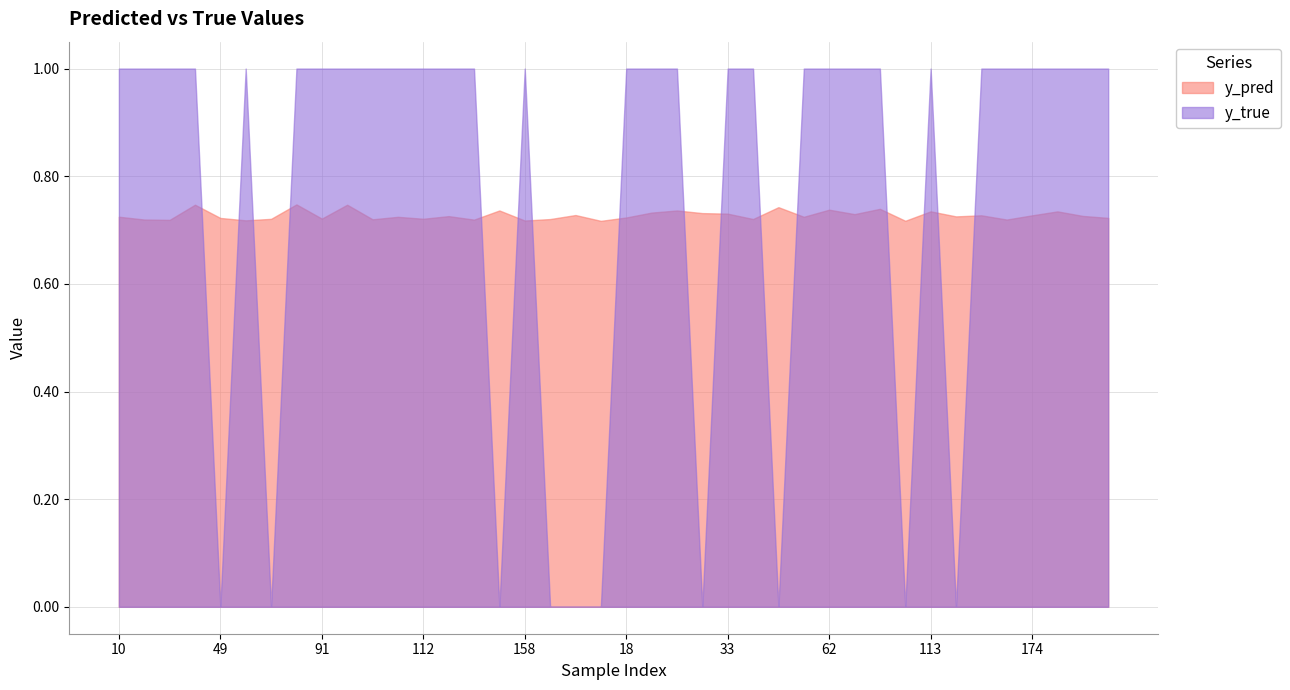

What is the difference between the second highest and second lowest values in the y_true series?

1.0